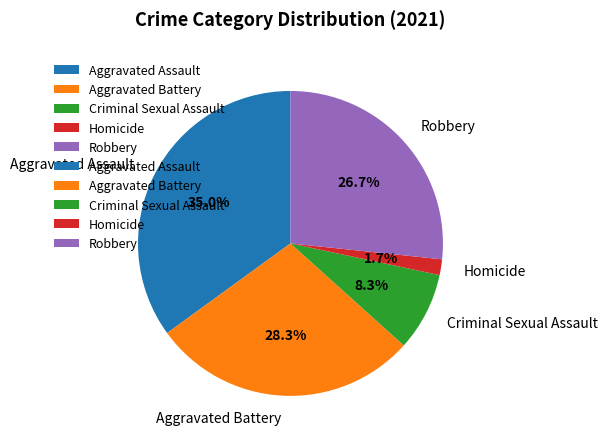

What percentage is the Criminal Sexual Assault slice, to the nearest percent?

8%